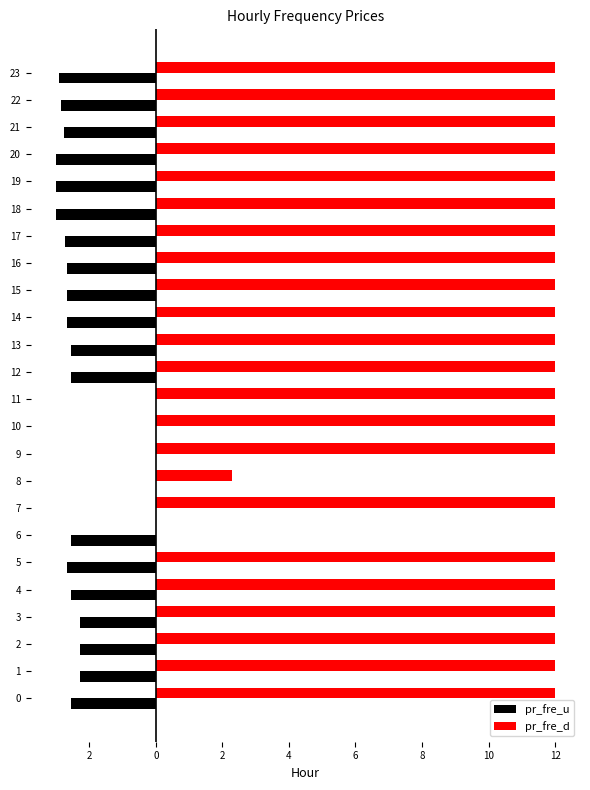

What is the difference between the second highest and second lowest values in the pr_fre_d series?

9.7